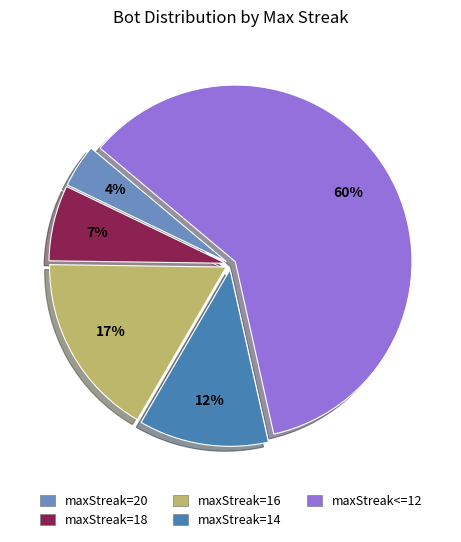

Is there a majority slice in this chart?

Yes